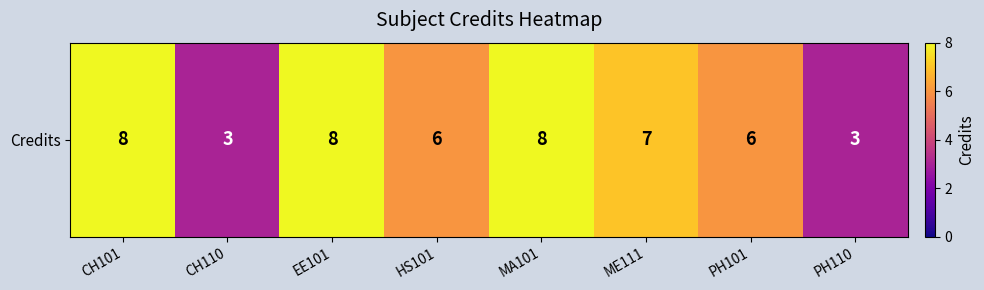

What is the change in value from CH101 to HS101?

-2